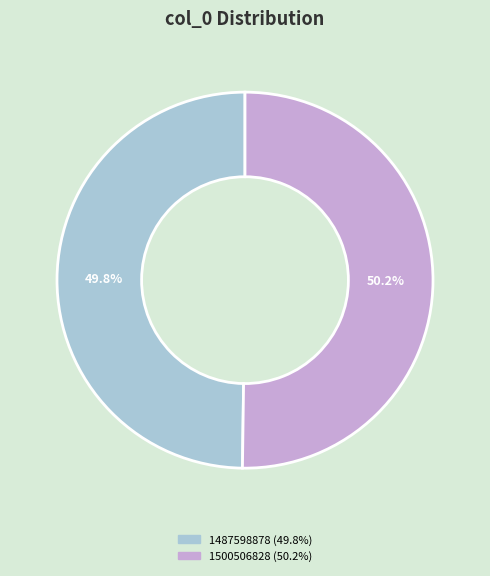

True or false: 1500506828 accounts for 99% of the total.

False